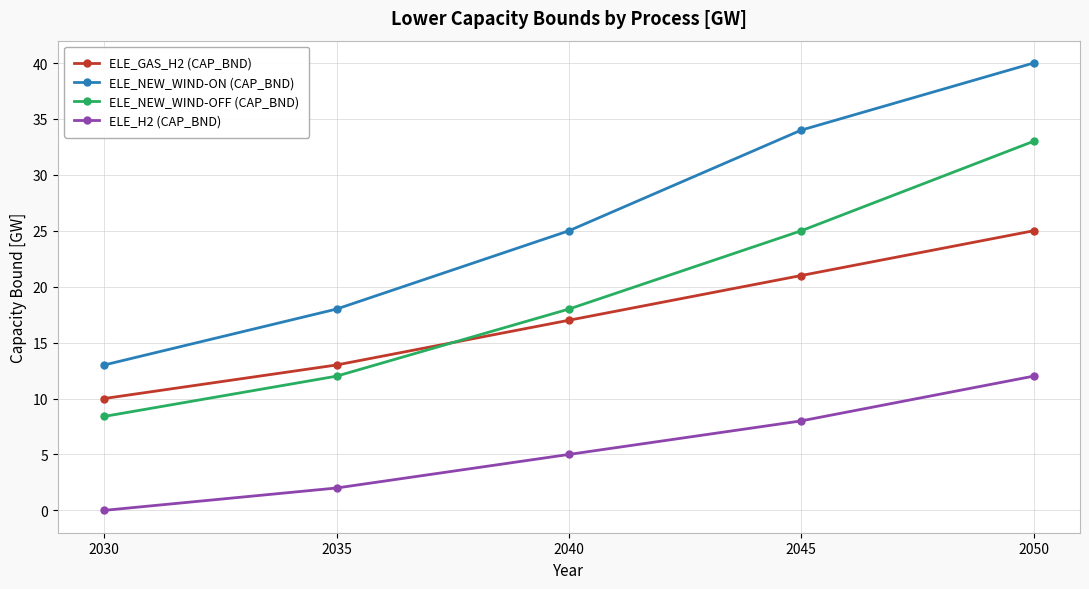

List the series in order of their peak value, highest first.

ELE_NEW_WIND-ON (CAP_BND), ELE_NEW_WIND-OFF (CAP_BND), ELE_GAS_H2 (CAP_BND), ELE_H2 (CAP_BND)